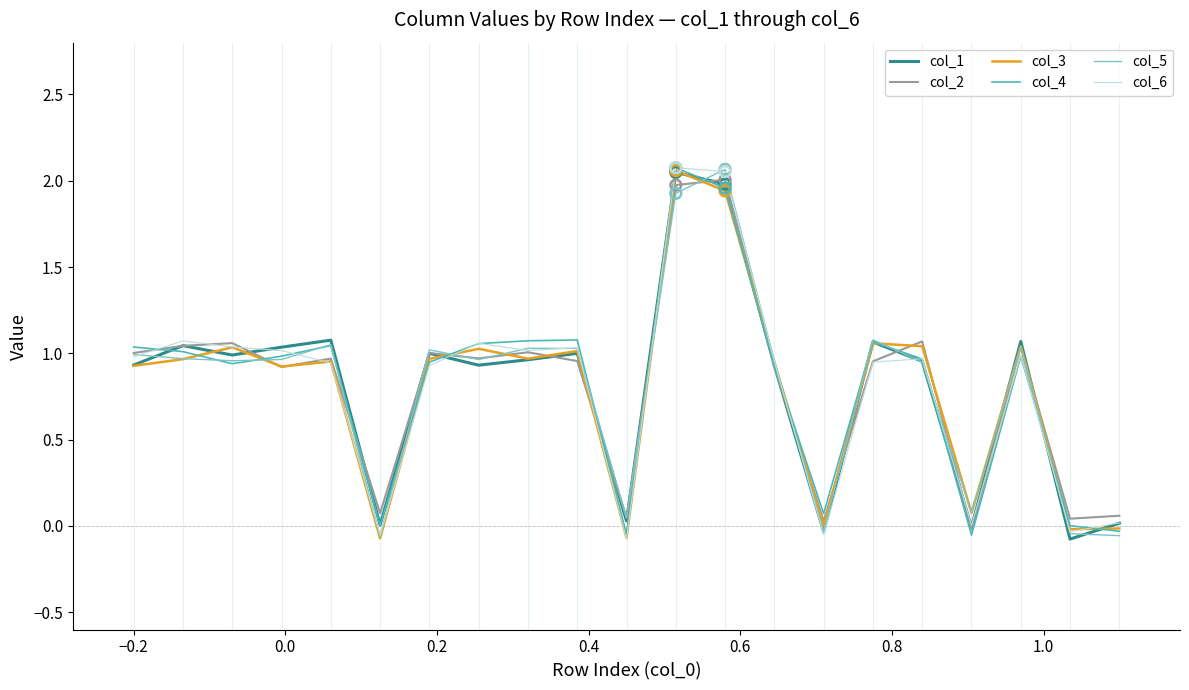

At how many categories does at least one series exceed 0?

21